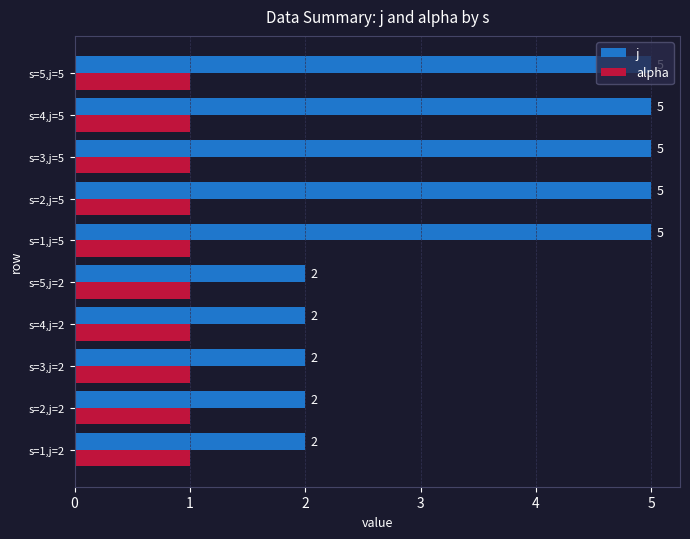

What is the difference between the maximum and minimum values in the j series?

3